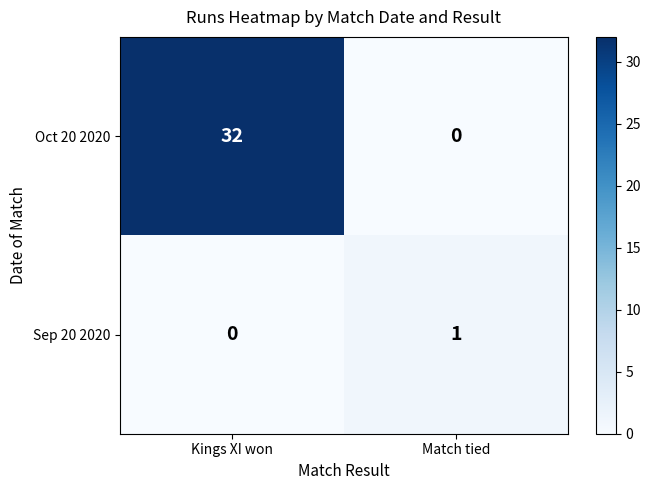

At which category is the sum across all series the highest?

Kings XI won